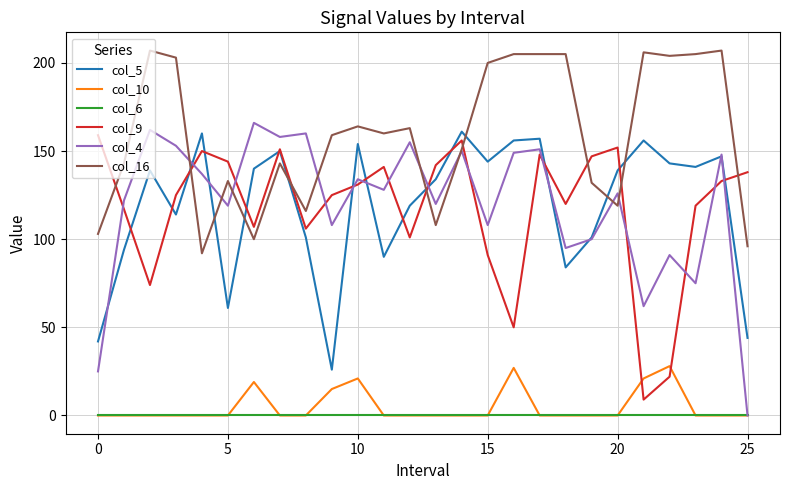

True or false: col_16 and col_6 intersect in this chart.

False